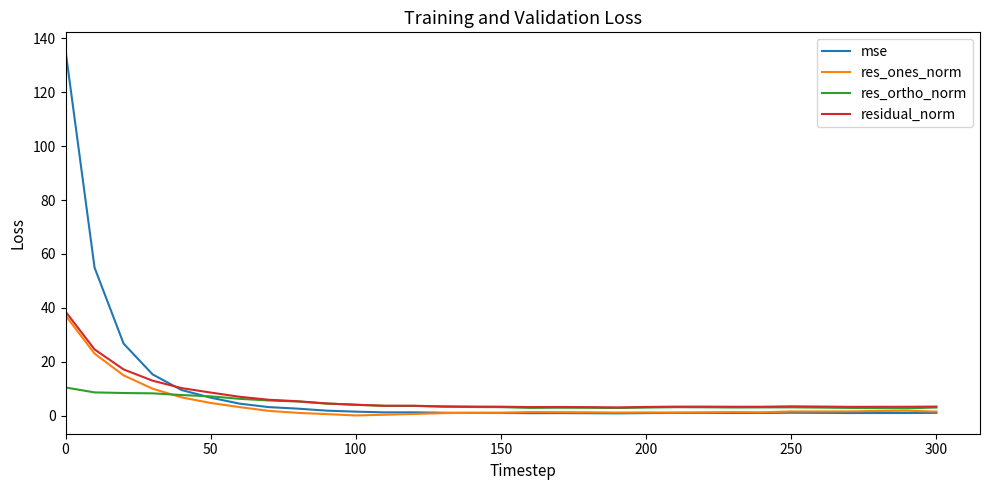

What is the average value of the res_ones_norm series?

4.1